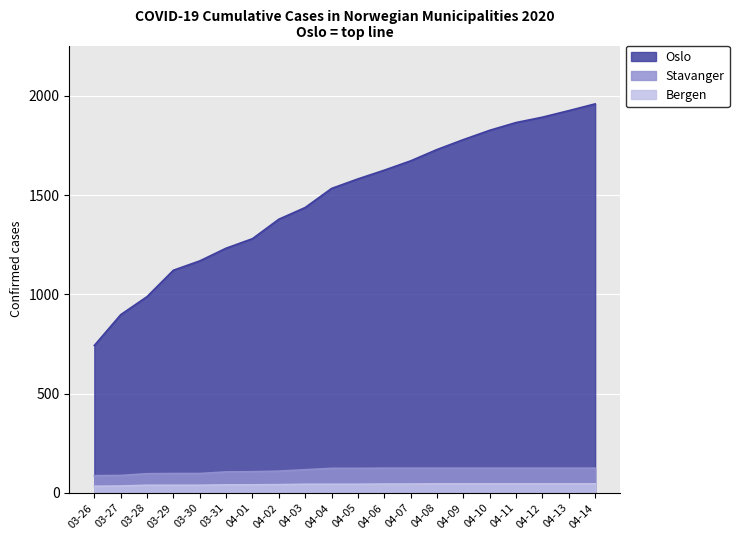

What is the sum of all Bergen values?

854